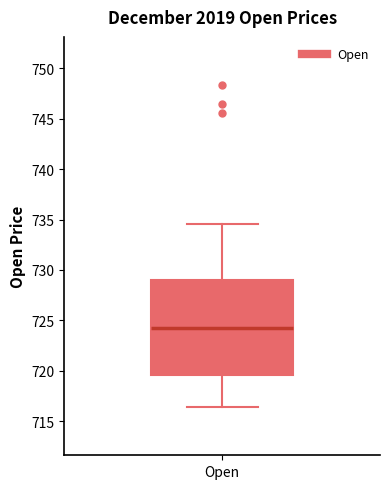

Where is the upper edge of the box for Open on the y-axis? The values are not printed on the chart, so give them approximately, as read against the axis.

729.0